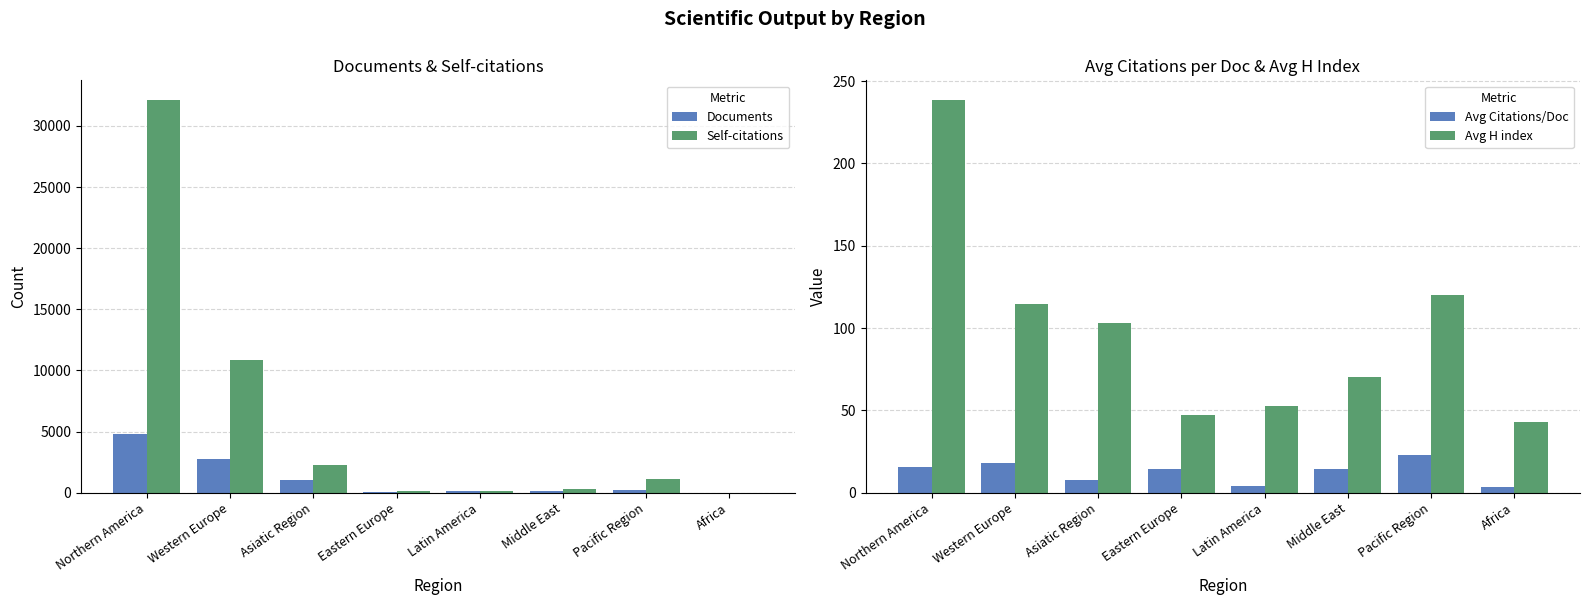

Reading left to right, transcribe all the data shown in this chart.

Documents: 4786.0	2739.0	1029.0	54.0	139.0	135.0	243.0	8.0
Self-citations: 32124.0	10870.0	2228.0	141.0	112.0	283.0	1155.0	6.0
Avg Citations/Doc: 15.7	17.9	7.8	14.3	3.9	14.7	22.8	3.4
Avg H index: 238.5	114.9	103.3	47.0	52.8	70.3	120.0	43.0